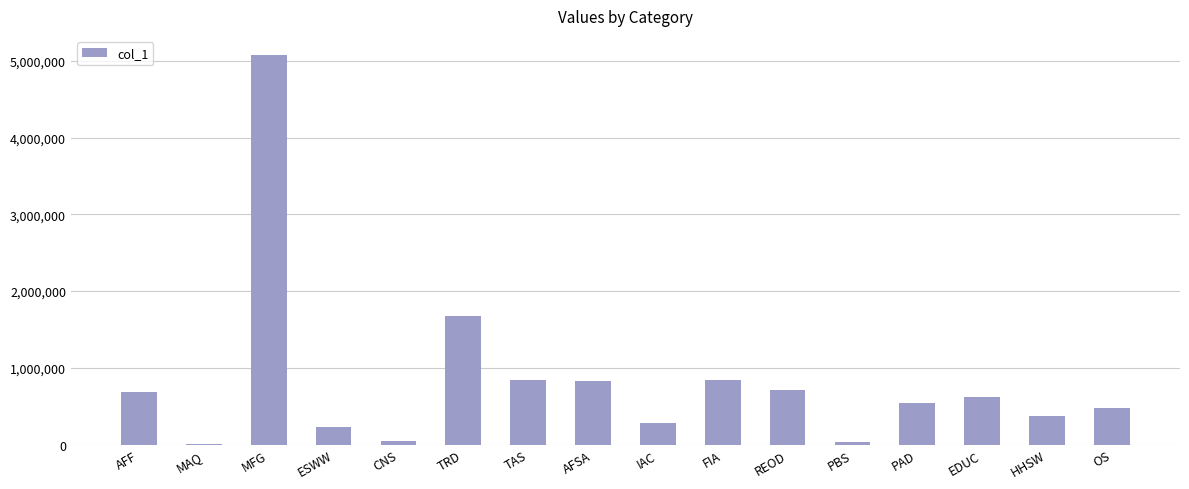

At which category does the chart reach its peak across all series?

MFG